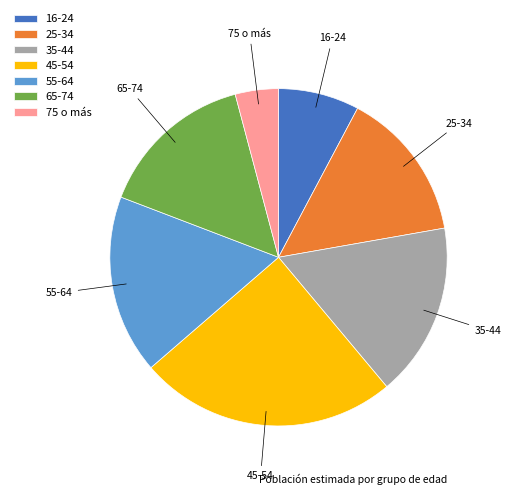

Does any single category account for the majority?

No